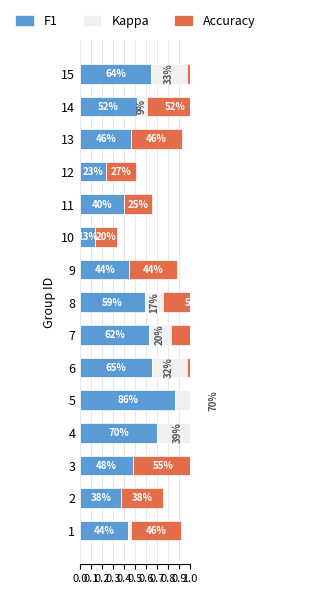

How many categories are shown in the chart?

15